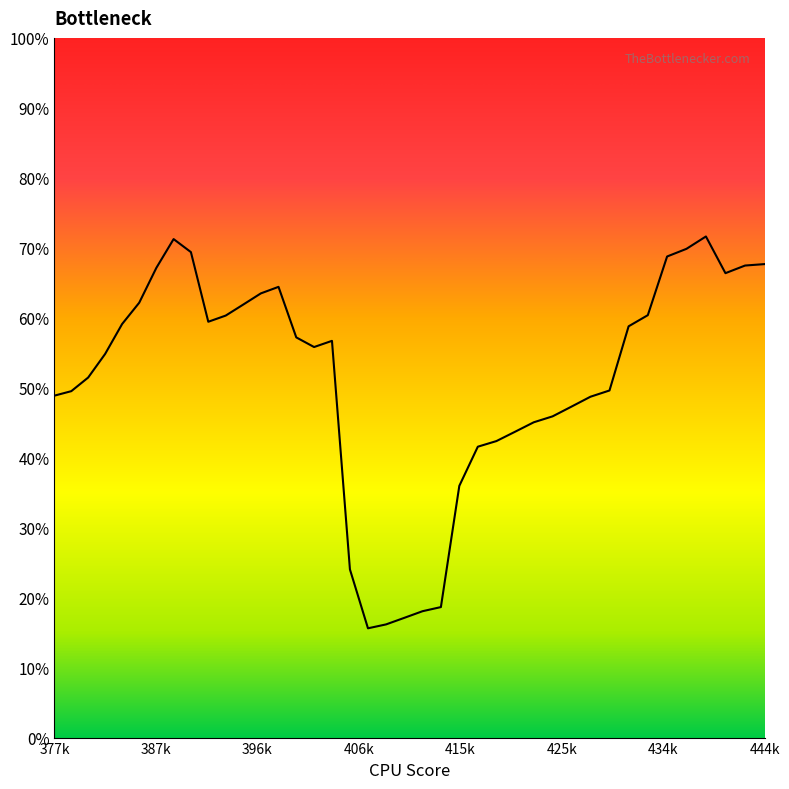

Does the chart display data point markers on the line(s)?

No